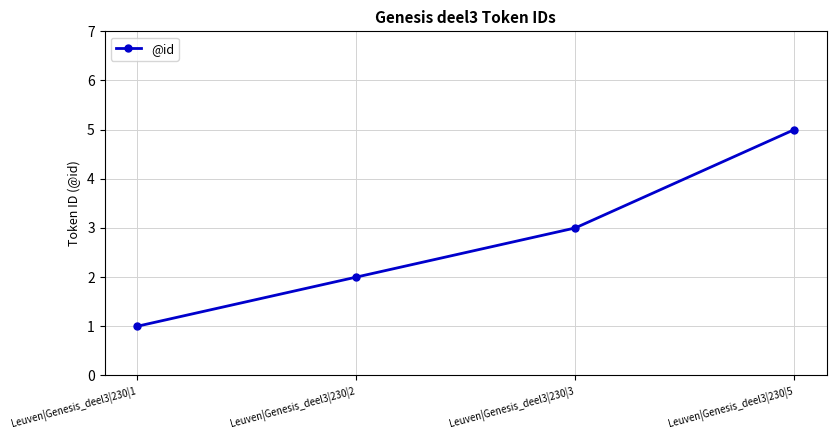

What is the average value?

3